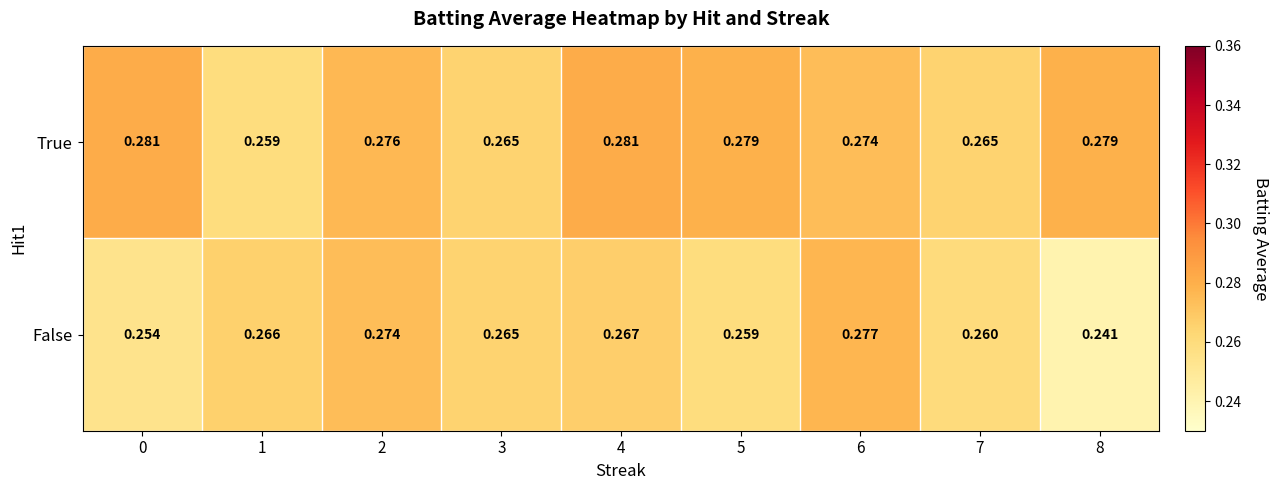

Count the number of categories in the chart.

9